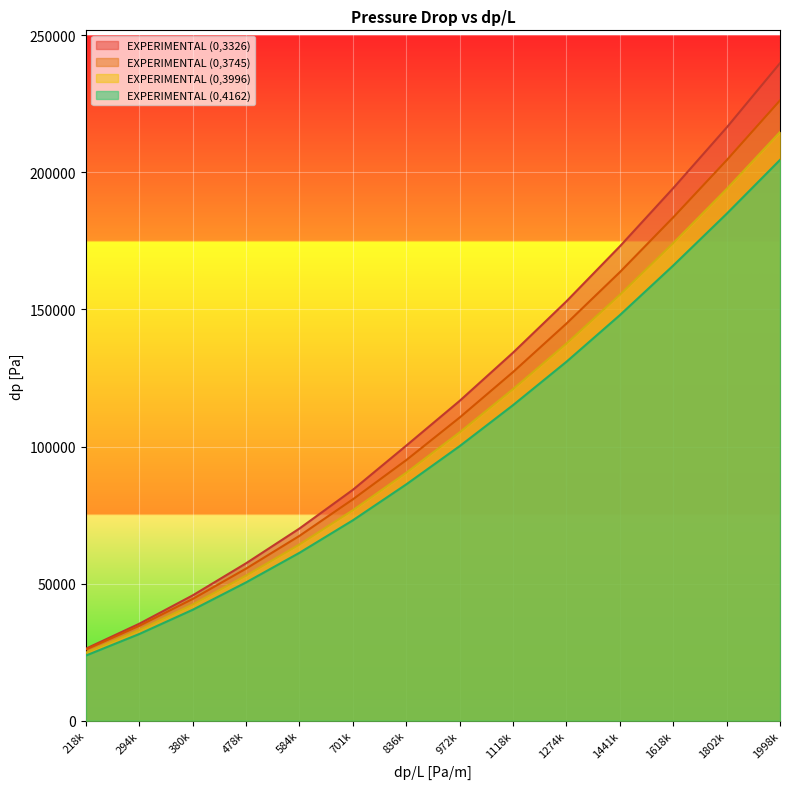

What is the sum of the EXPERIMENTAL (0,3996) values at 1274k and 294k?

170640.8